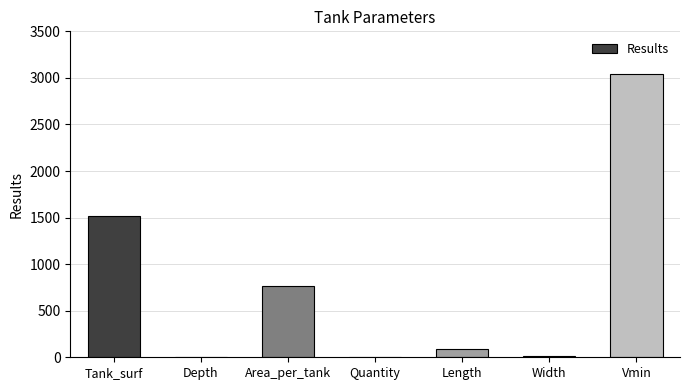

At which category does the chart reach its peak across all series?

Vmin